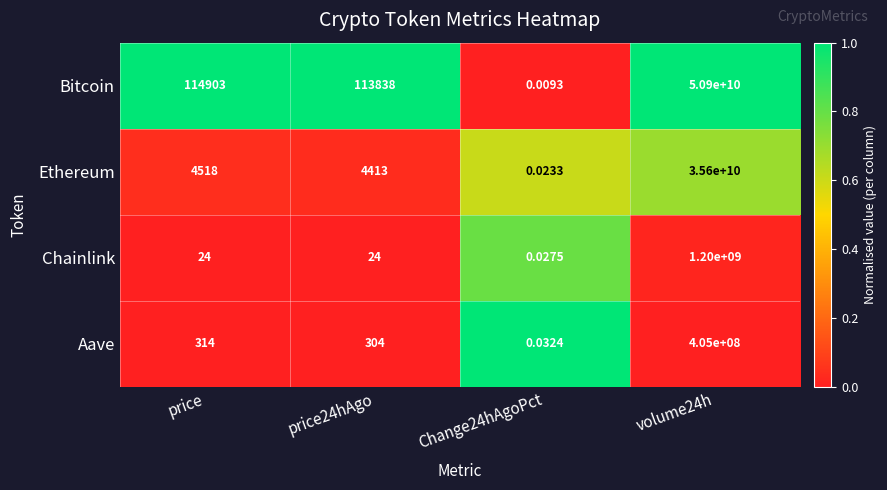

Which label corresponds to the largest value in the chart?

volume24h